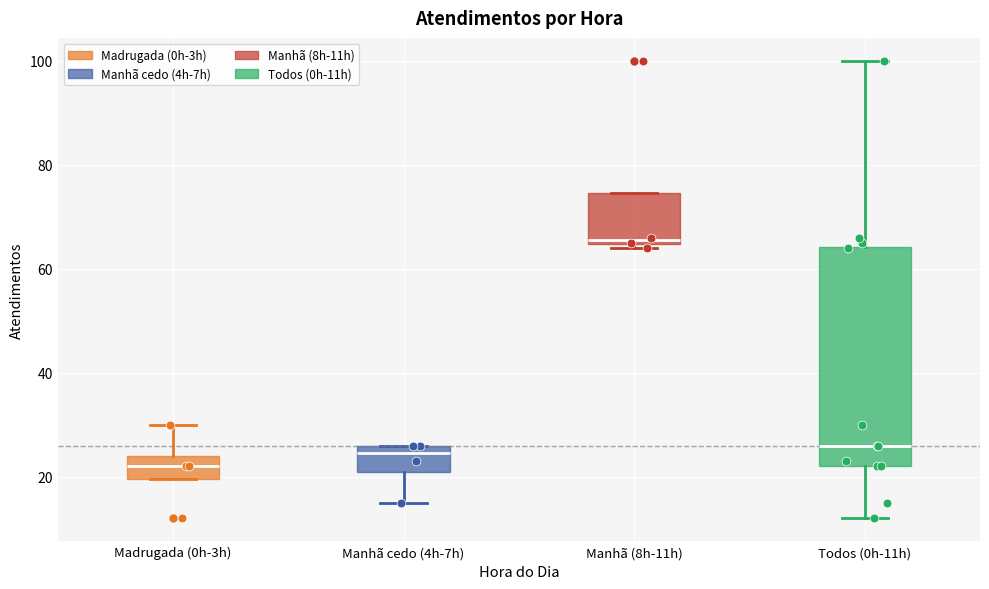

Where does the median line of the box for Madrugada (0h-3h) sit on the y-axis? The values are not printed on the chart, so give them approximately, as read against the axis.

22